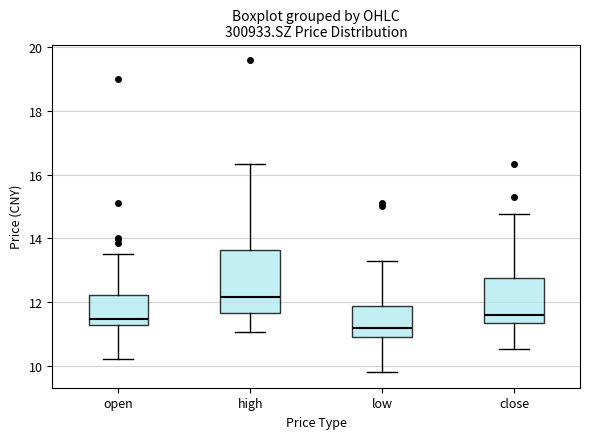

Where does the median line of the box for open sit on the y-axis? The values are not printed on the chart, so give them approximately, as read against the axis.

11.4